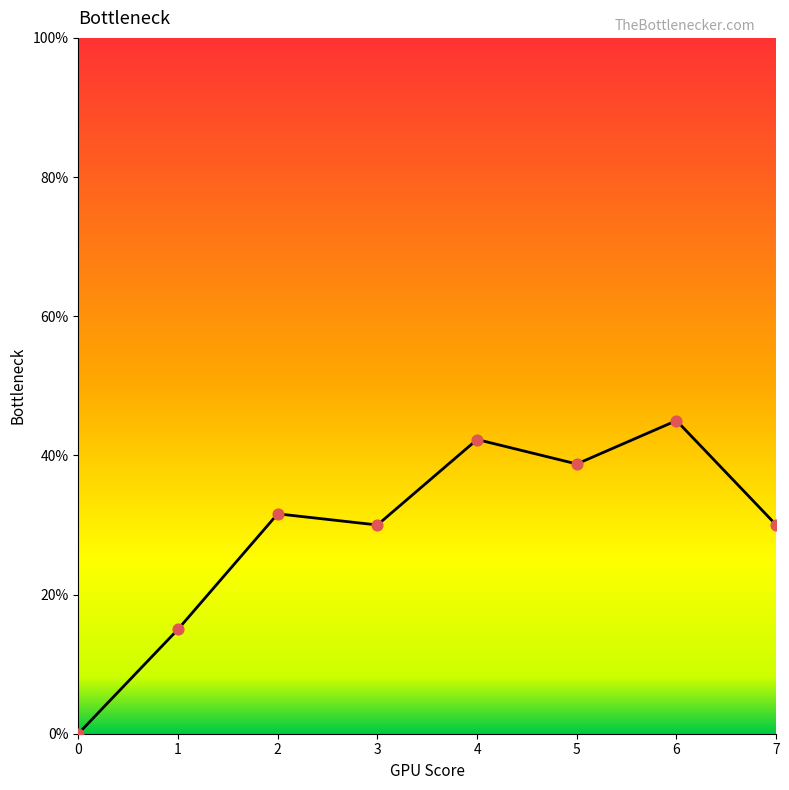

Between 4 and 2, which is larger?

4